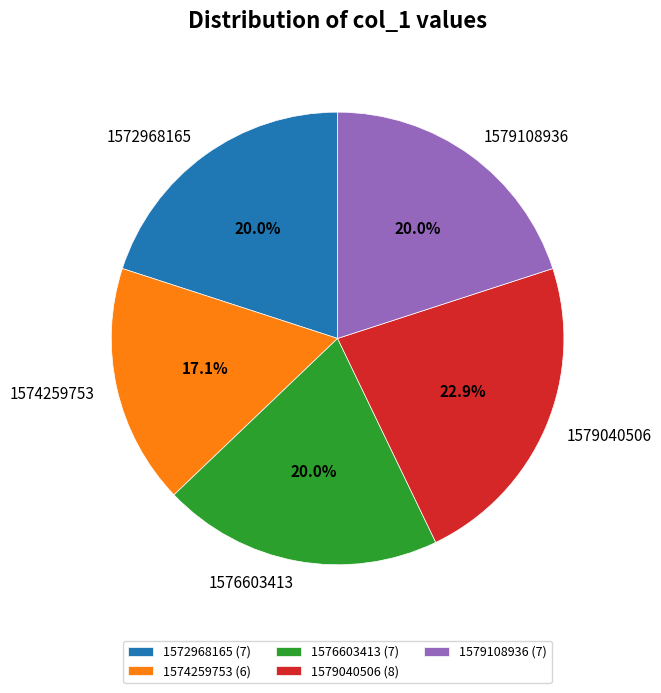

Does 1576603413 account for over 50% of the chart?

No